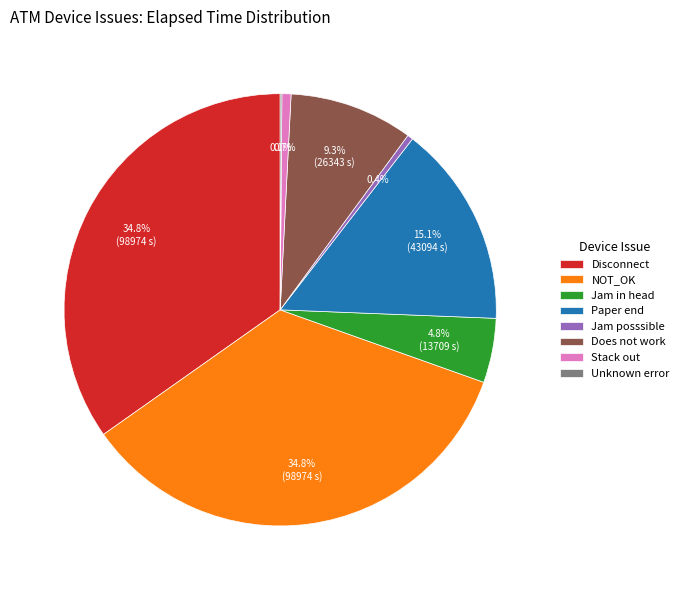

What percentage do Paper end and Disconnect together represent?

49.9%